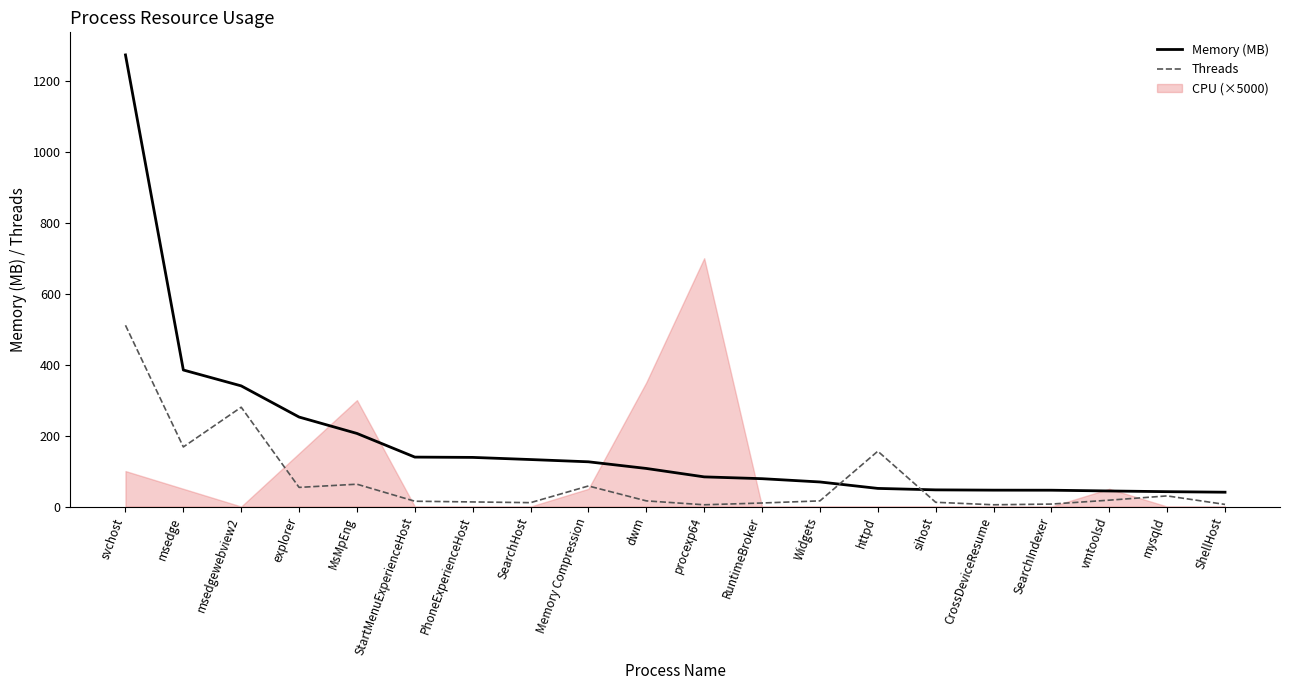

Is the value of Memory (MB) at explorer greater than the value of Threads at explorer?

Yes